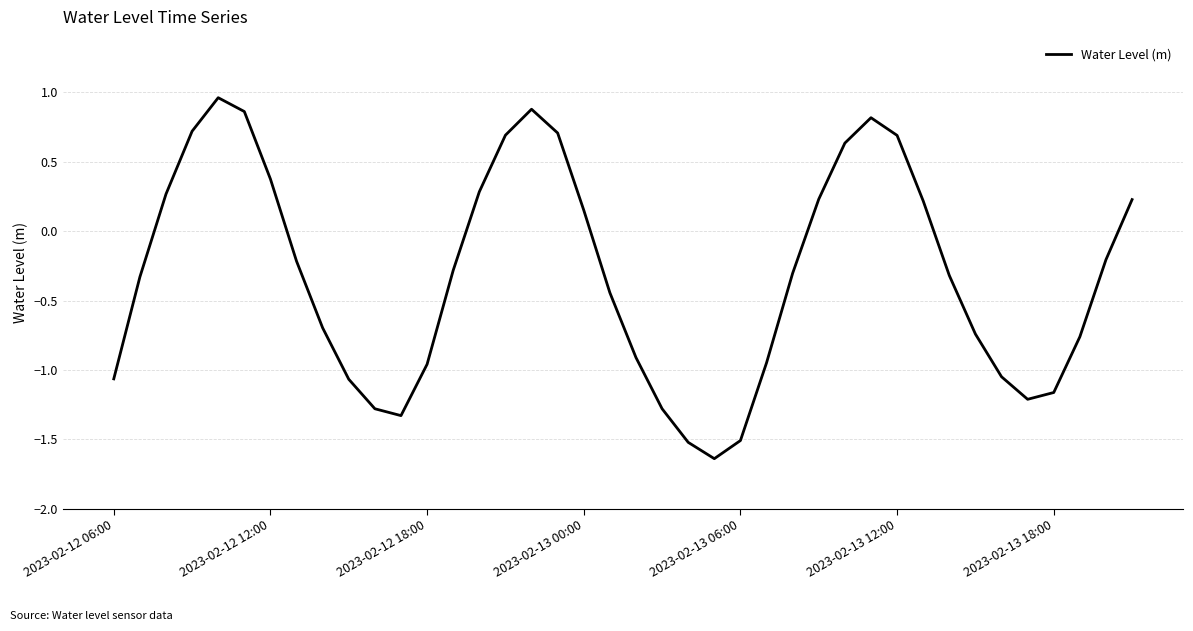

What is the difference between the maximum and minimum values?

2.6